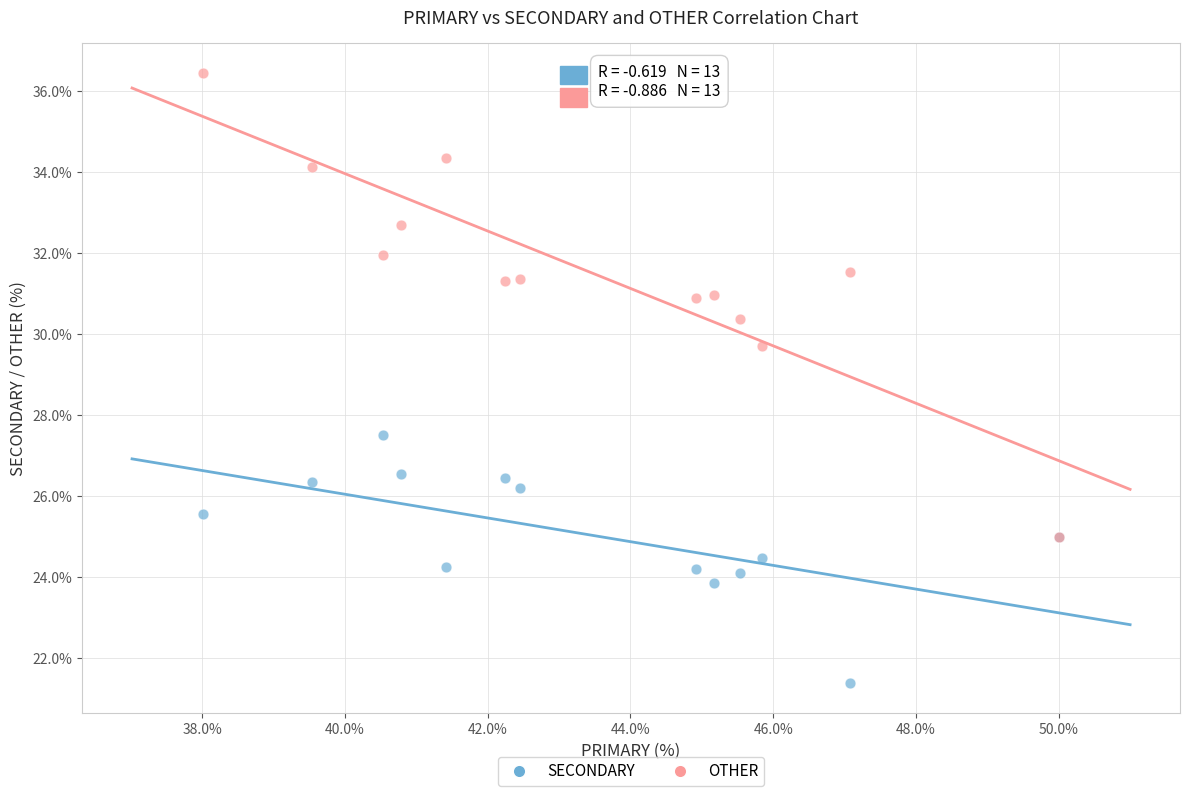

What are all the series names shown in the legend?

SECONDARY, OTHER